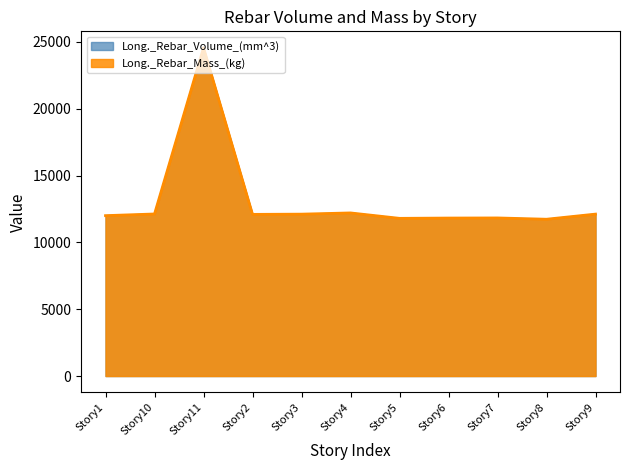

How many series are shown in this chart?

2